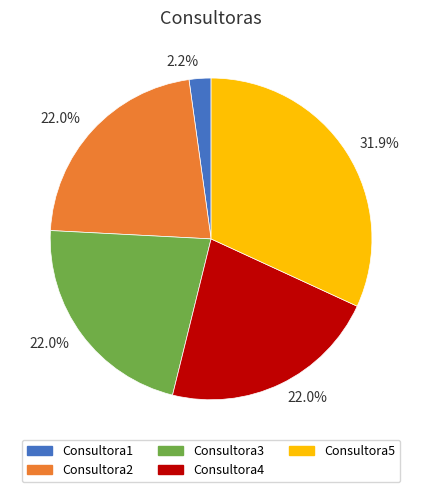

Is there a majority slice in this chart?

No